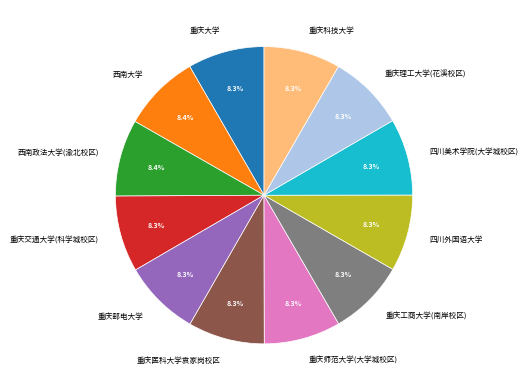

Approximately how many times larger is the value at 重庆邮电大学 compared to 重庆大学?

1.0